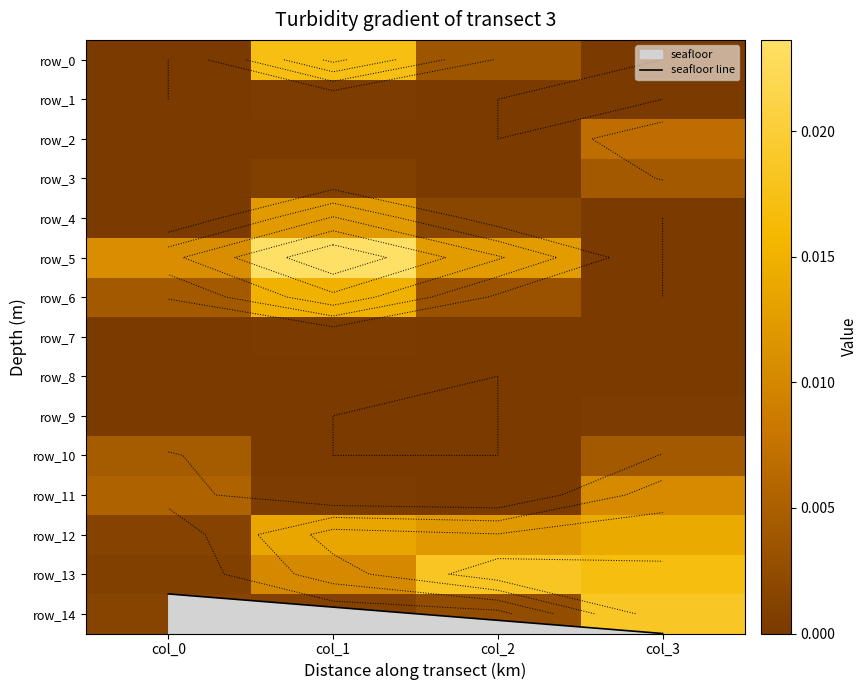

Rank the series at col_2 from lowest to highest value.

row_1, row_2, row_8, row_9, row_10, row_7, row_3, row_11, row_4, row_14, row_6, row_0, row_12, row_5, row_13, seafloor line